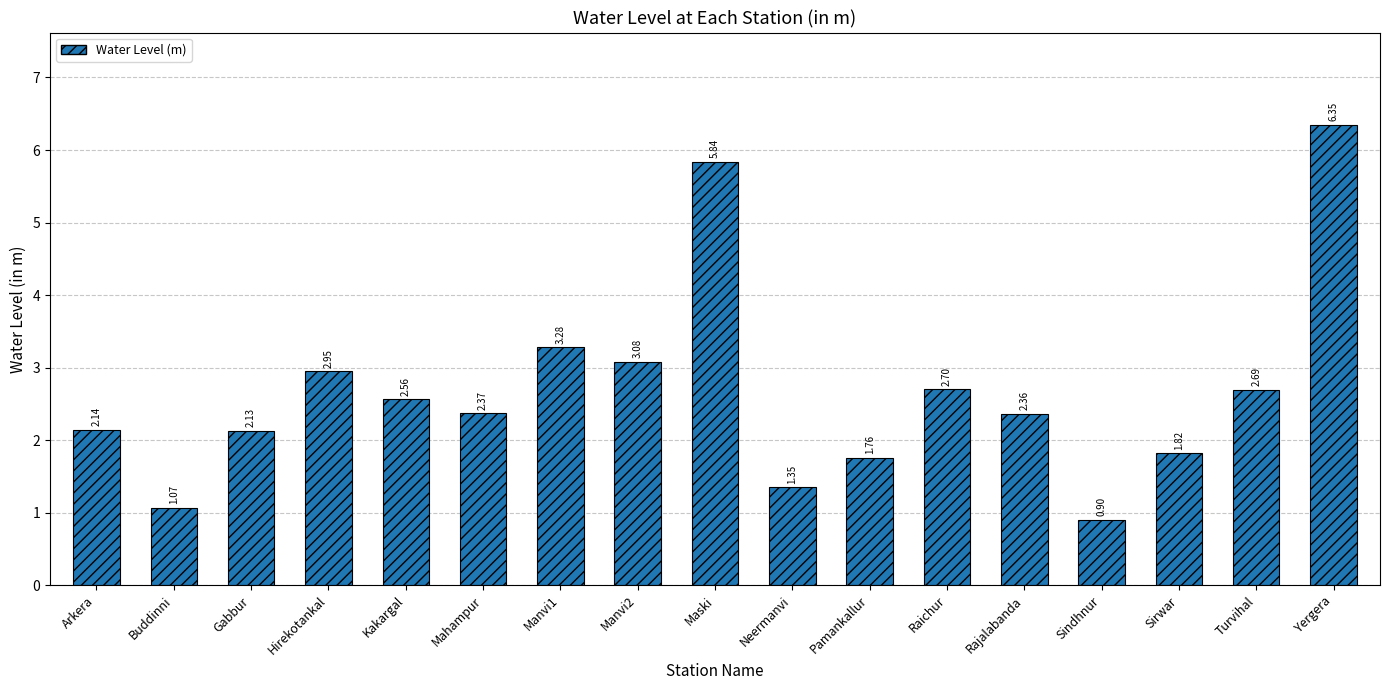

What is the sum of all values?

45.4